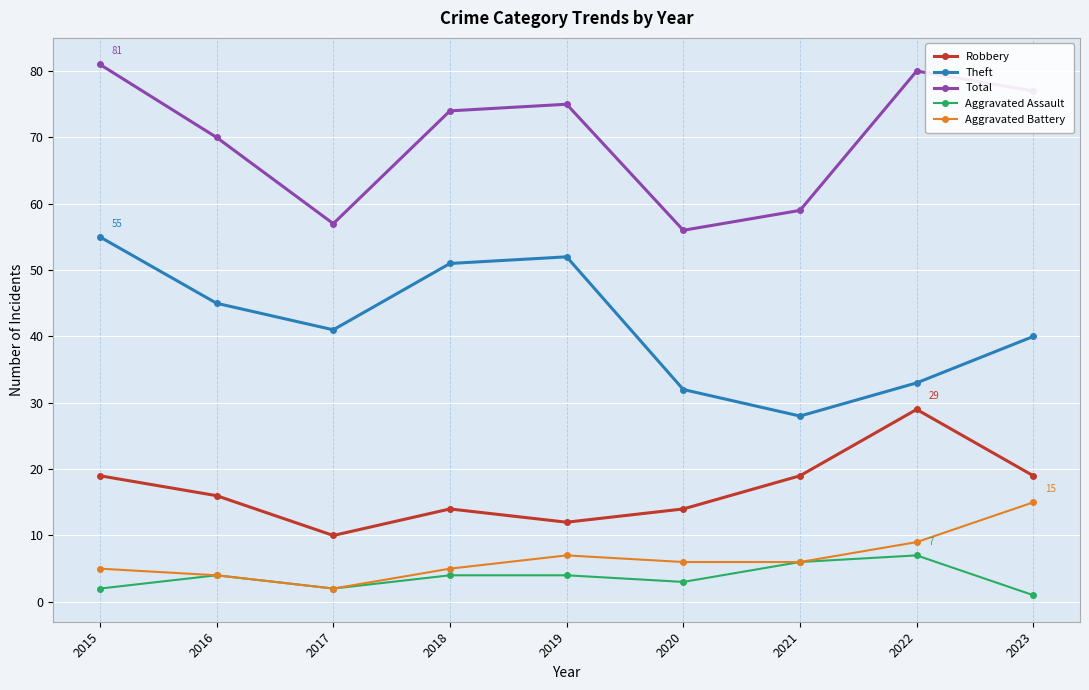

What is the value of the Aggravated Assault point at the 9th from the left?

1